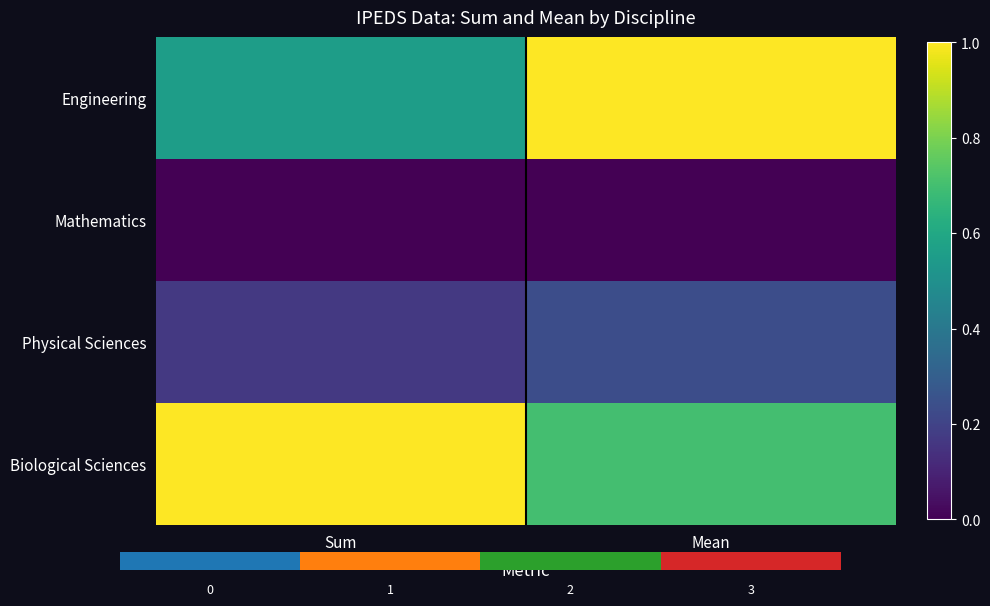

Rank the categories by Engineering value from lowest to highest.

Sum, Mean